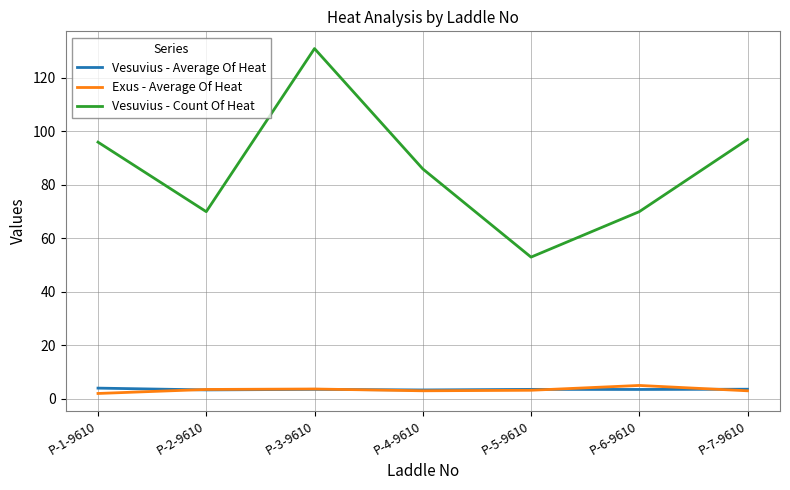

What are all the series names shown in the legend?

Vesuvius - Average Of Heat, Exus - Average Of Heat, Vesuvius - Count Of Heat